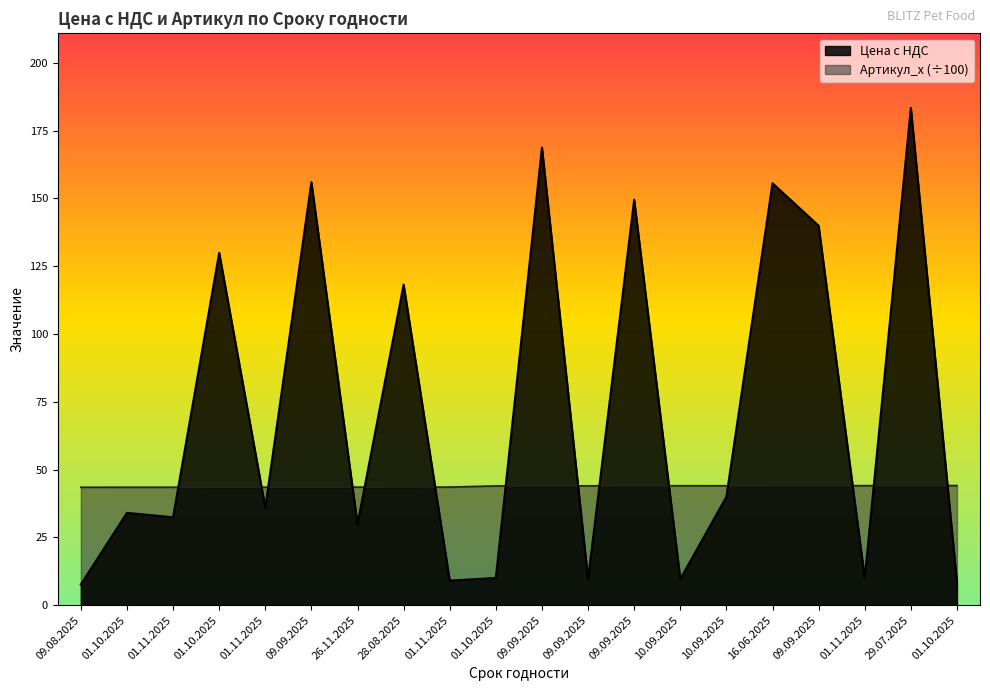

How many lines are shown in the chart?

2